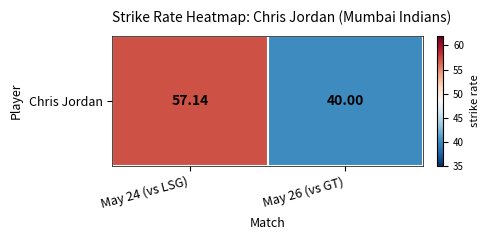

What is the maximum value shown in the chart?

57.1